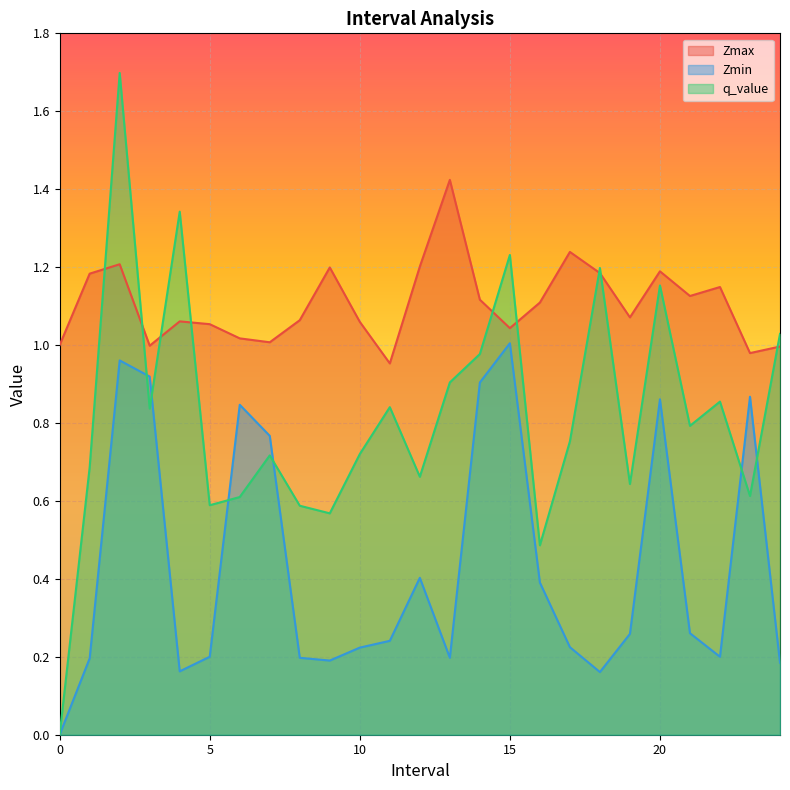

True or false: Zmin has a value of 0.2 at 18.0.

True